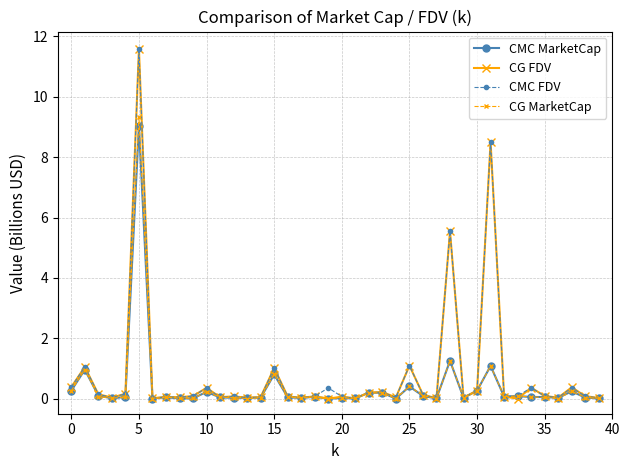

At how many categories does at least one series exceed 2?

3